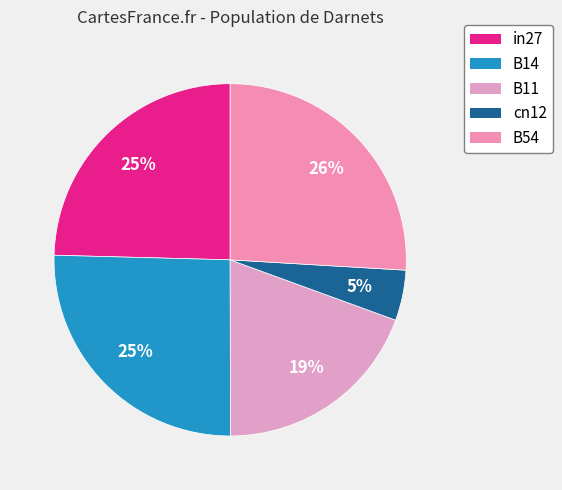

Which slice is the smallest?

cn12